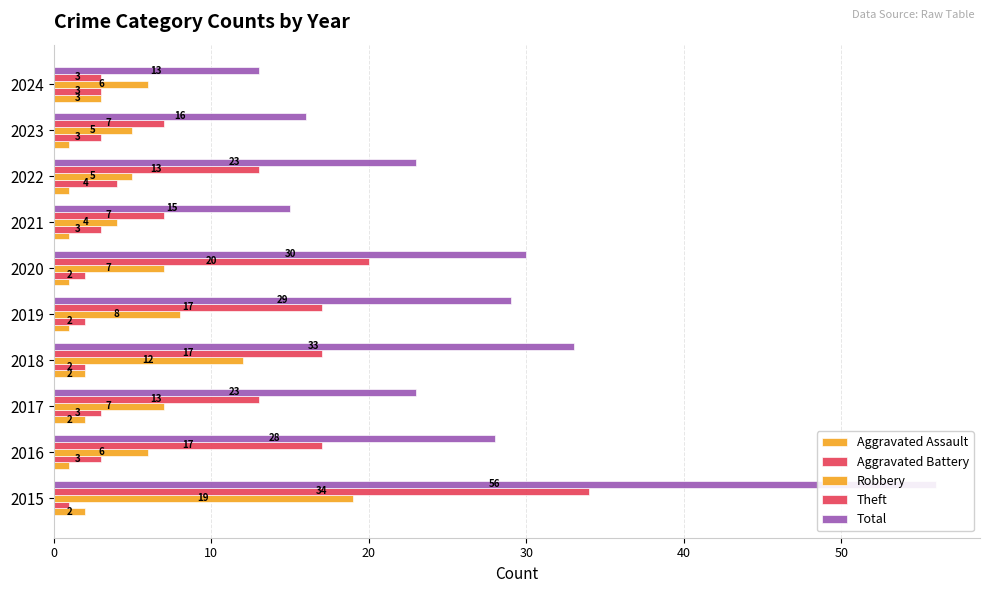

At how many categories does at least one series exceed 14?

9